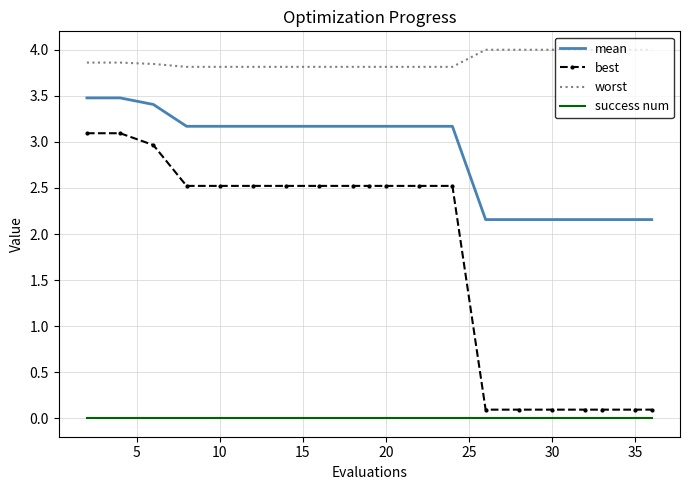

What is the lowest value of the mean series?

2.2